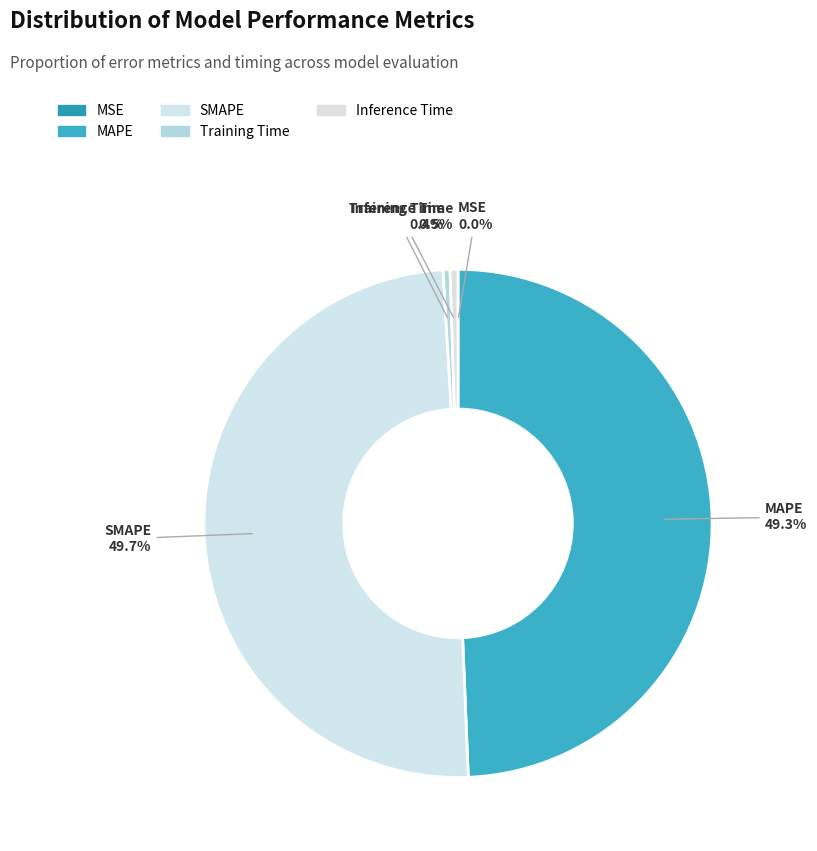

Is Training Time the majority of the pie?

No